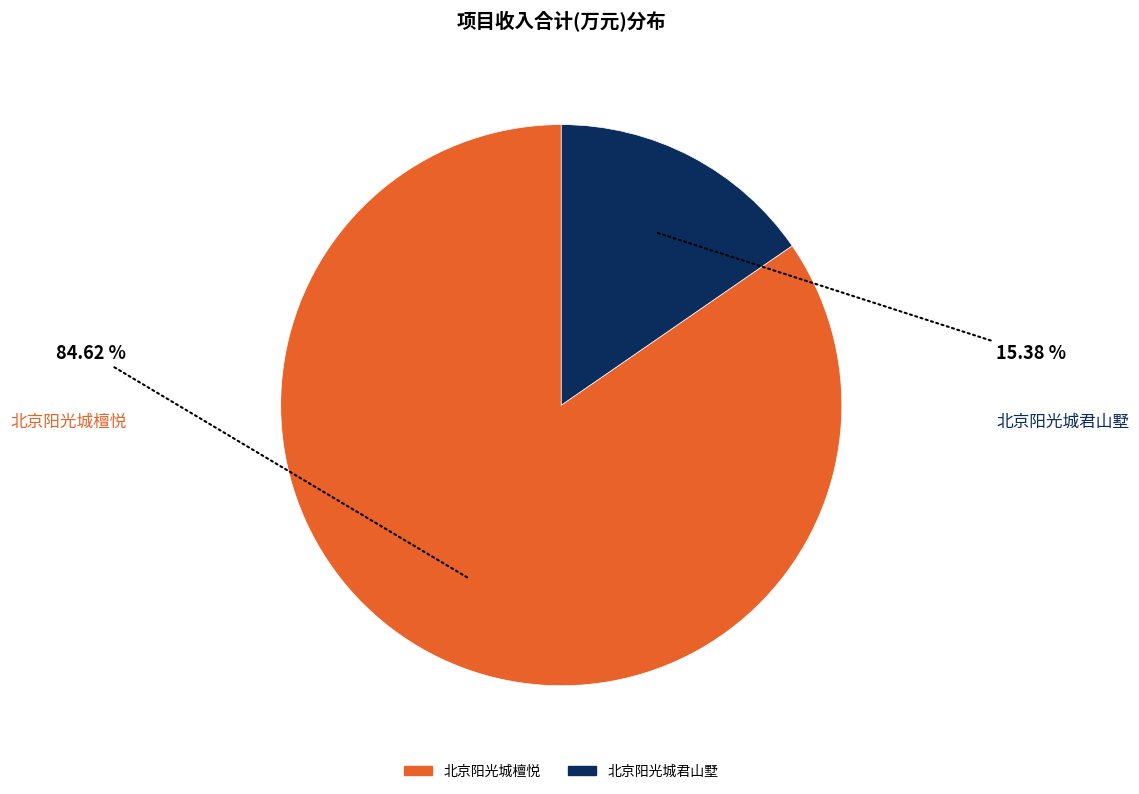

How many slices are in this pie chart?

2